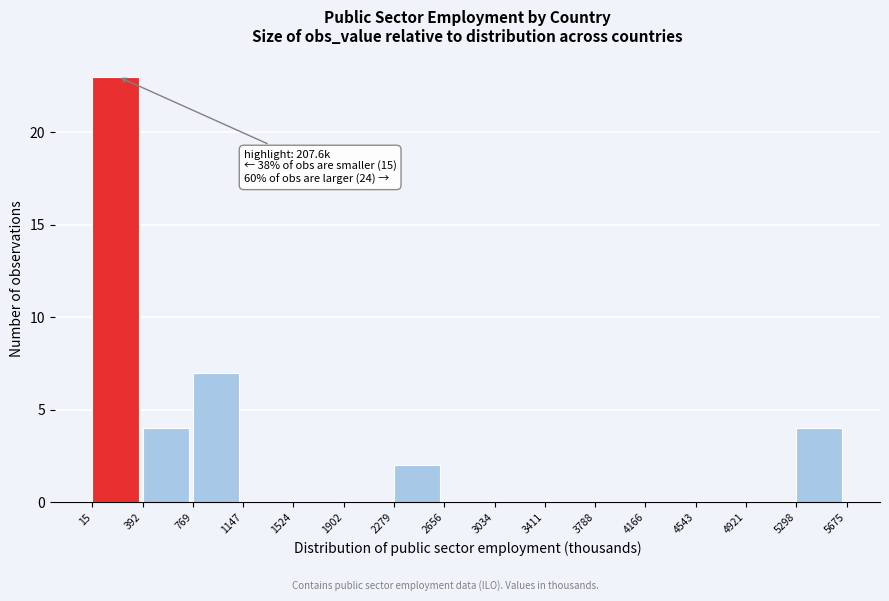

Which range on the x-axis has the tallest bar?

15 to 392